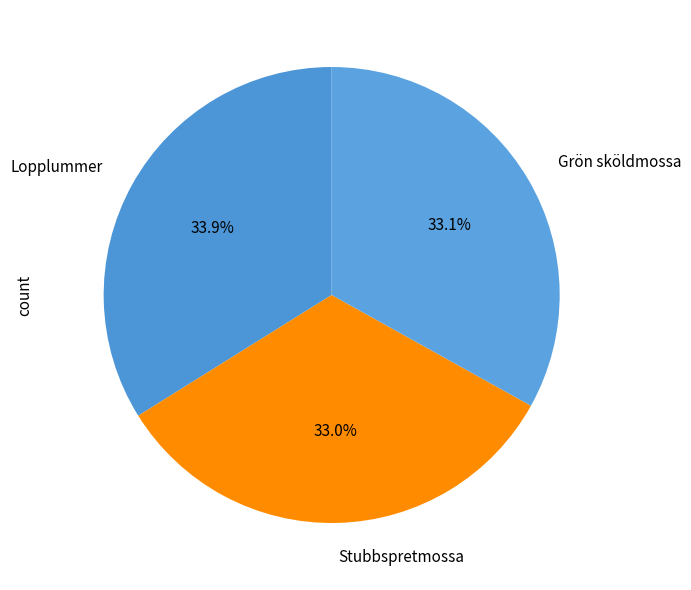

To the nearest percent, what percentage of the pie is Stubbspretmossa?

33%